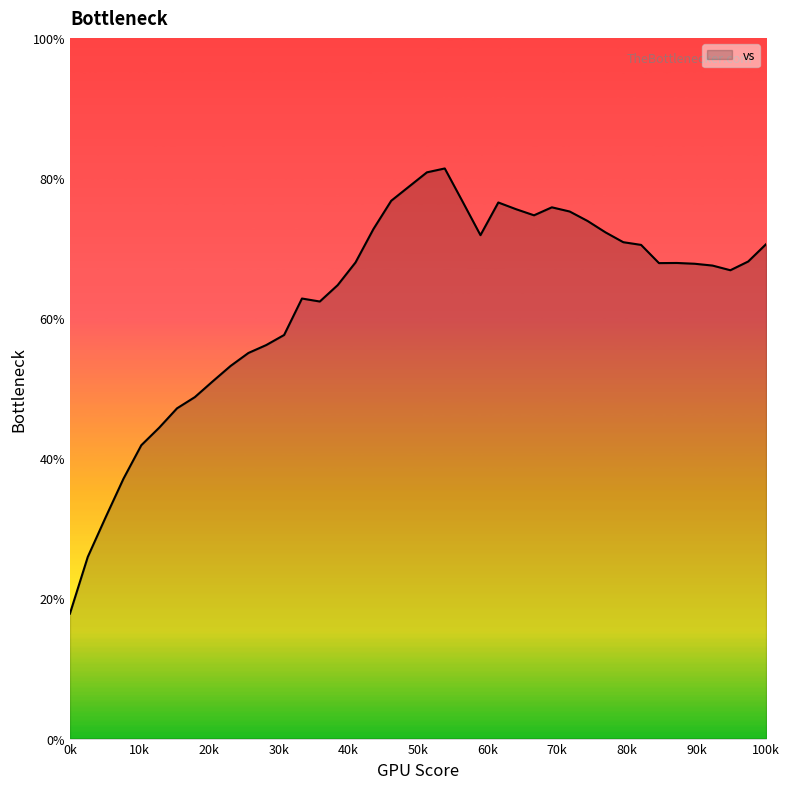

What is the smallest value displayed?

17.8